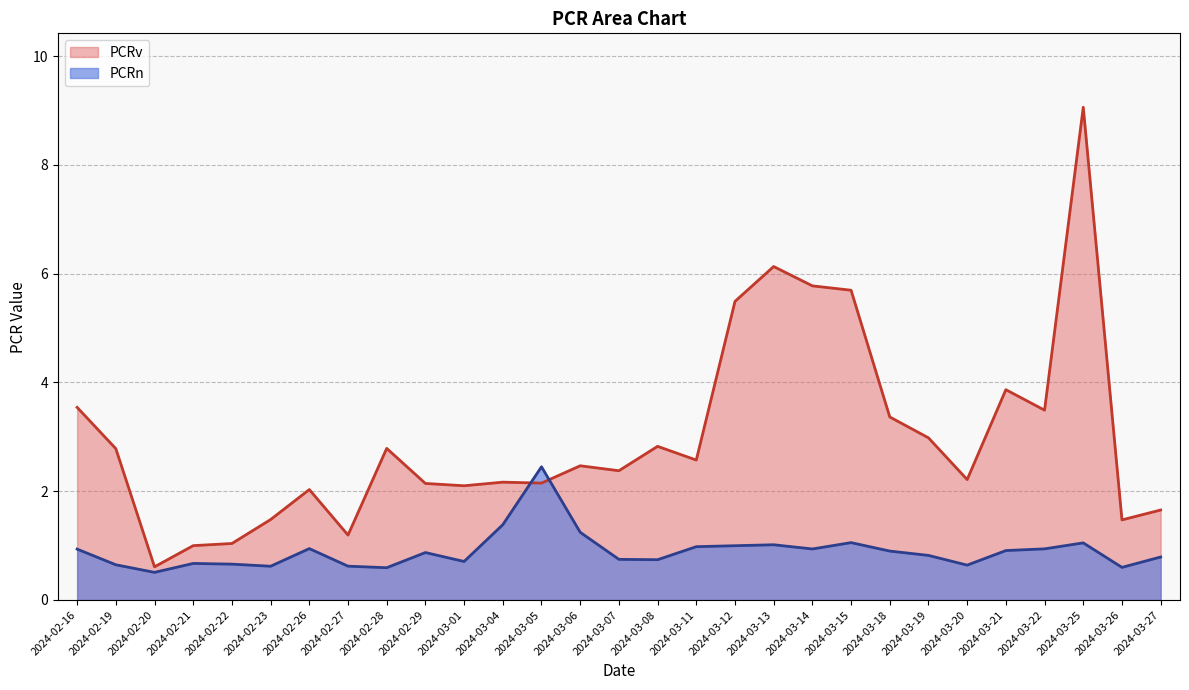

At which category does PCRn reach its first local peak?

2024-02-21